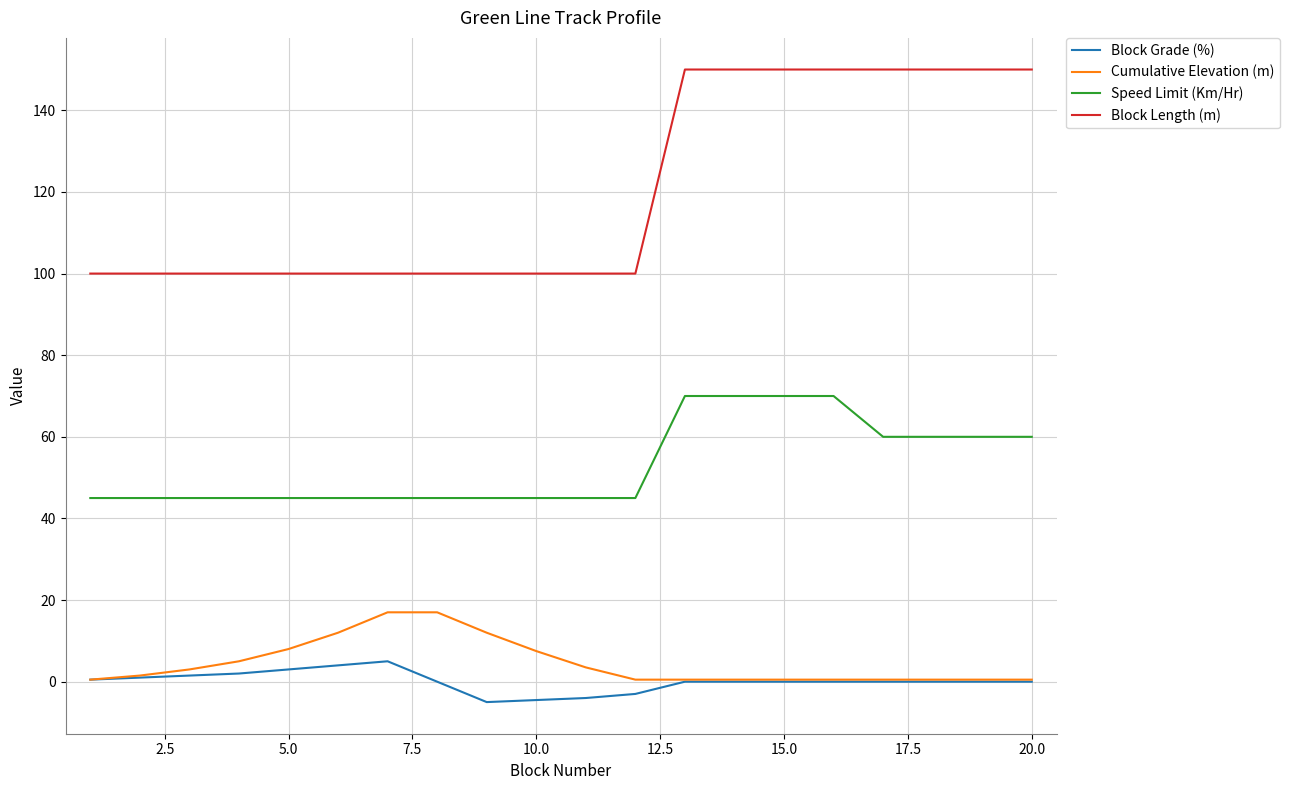

Which series has the largest range (max minus min)?

Block Length (m)